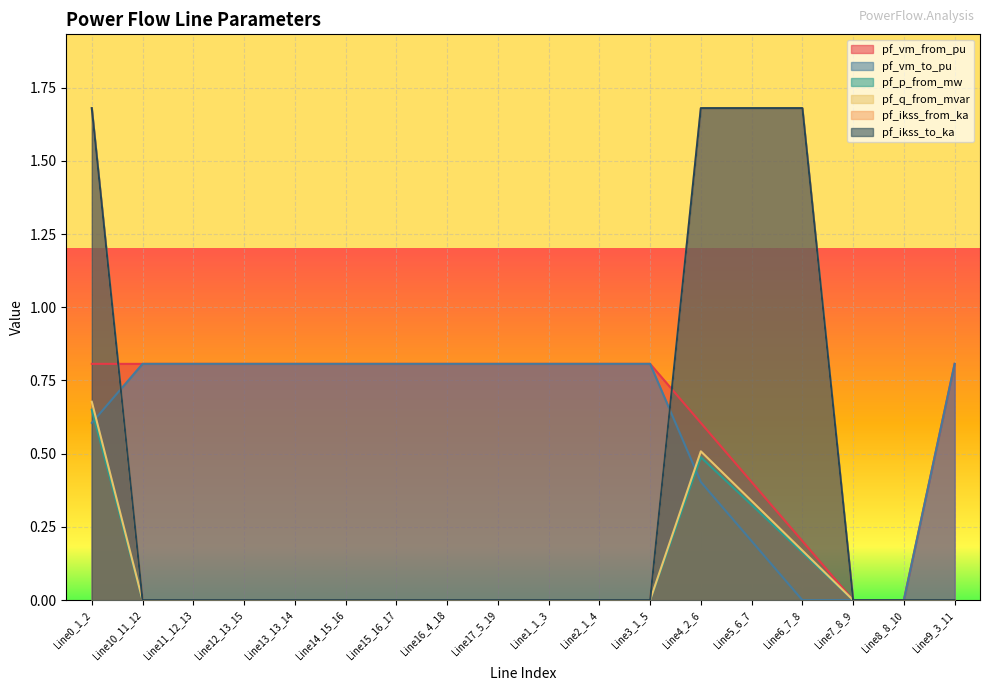

After their last crossing, which series has the higher values: pf_vm_to_pu or pf_ikss_to_ka?

pf_ikss_to_ka